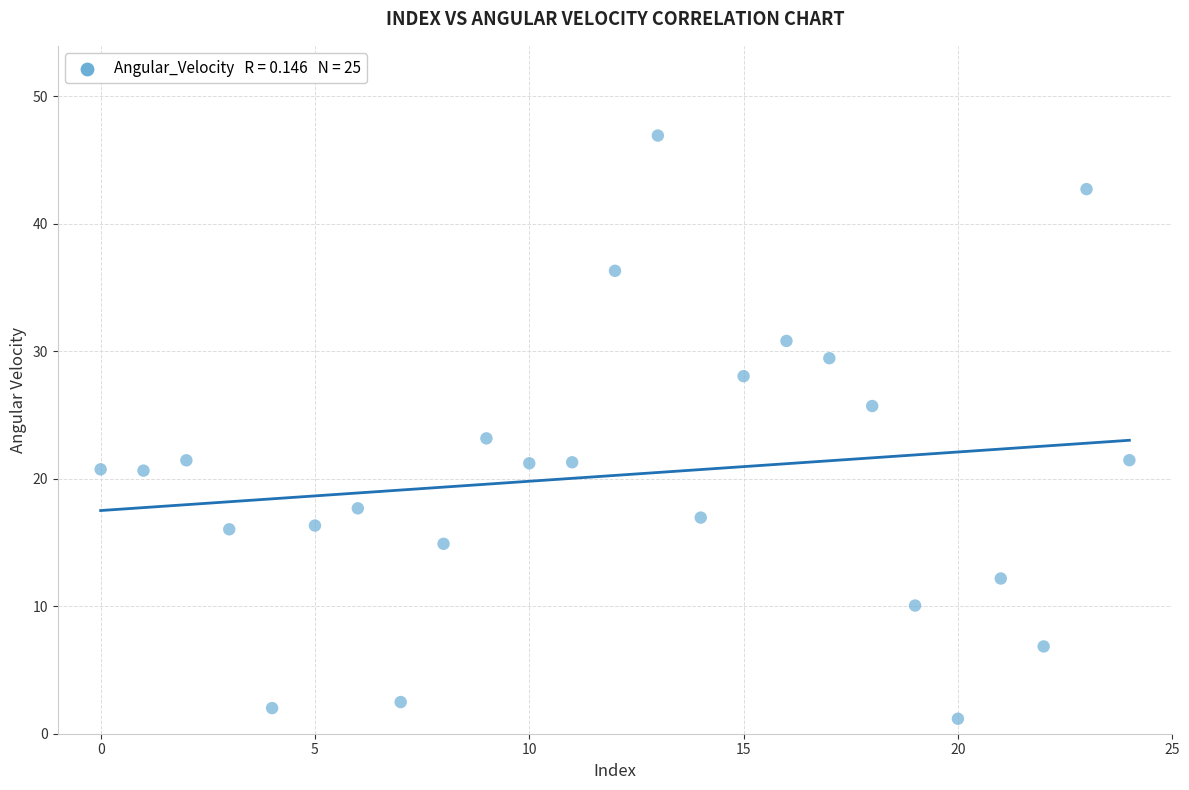

What Y value in the scatter plot is closest to 24?

23.2